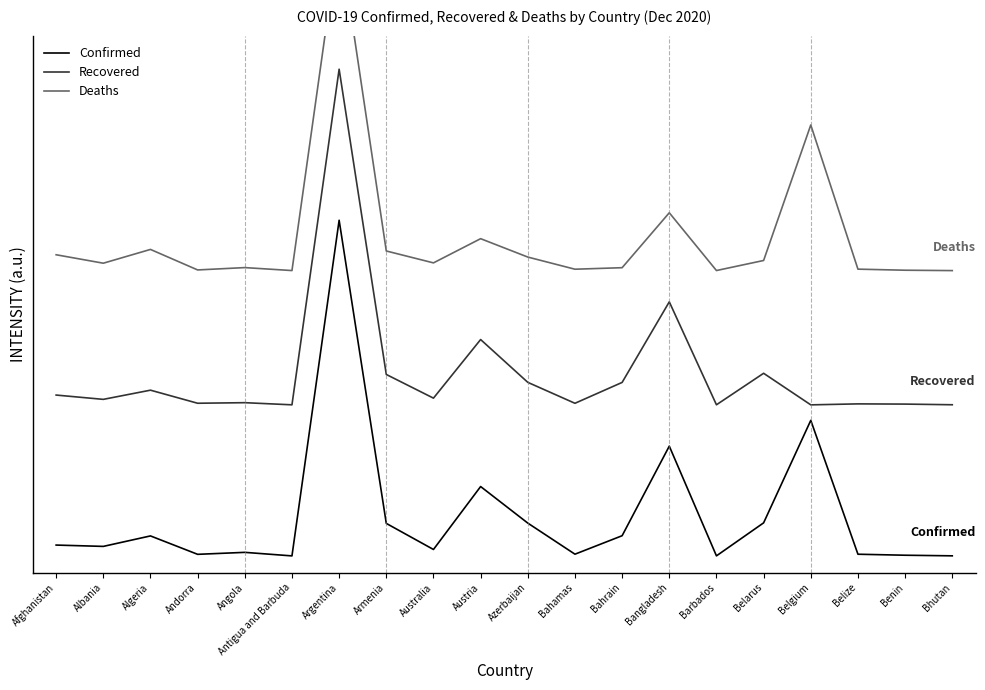

How many series are shown in this chart?

3